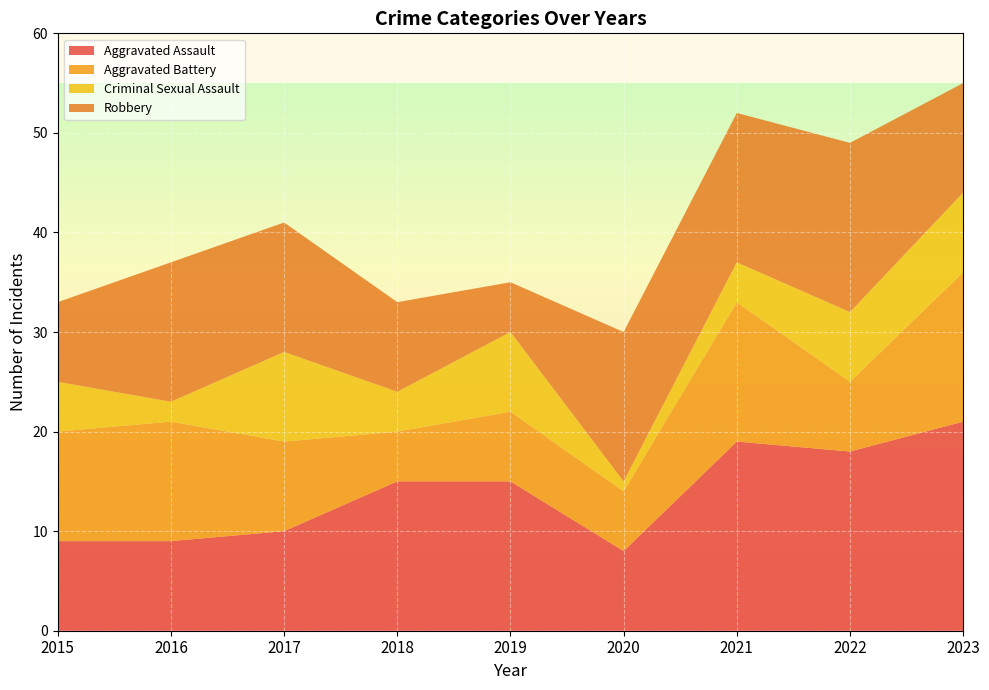

Reading left to right, extract all data points from this chart.

Aggravated Assault: 2015=9	2016=9	2017=10	2018=15	2019=15	2020=8	2021=19	2022=18	2023=21
Aggravated Battery: 2015=11	2016=12	2017=9	2018=5	2019=7	2020=6	2021=14	2022=7	2023=15
Criminal Sexual Assault: 2015=5	2016=2	2017=9	2018=4	2019=8	2020=1	2021=4	2022=7	2023=8
Robbery: 2015=8	2016=14	2017=13	2018=9	2019=5	2020=15	2021=15	2022=17	2023=11